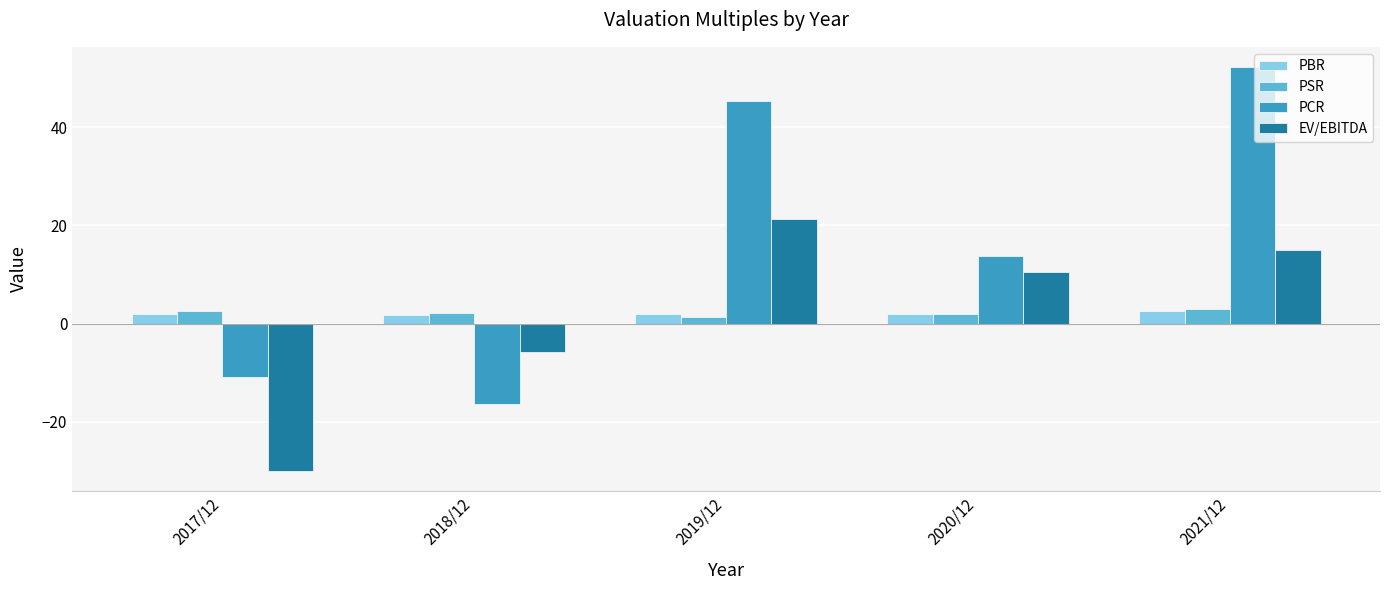

What is the difference between the second highest and second lowest values in the EV/EBITDA series?

20.8